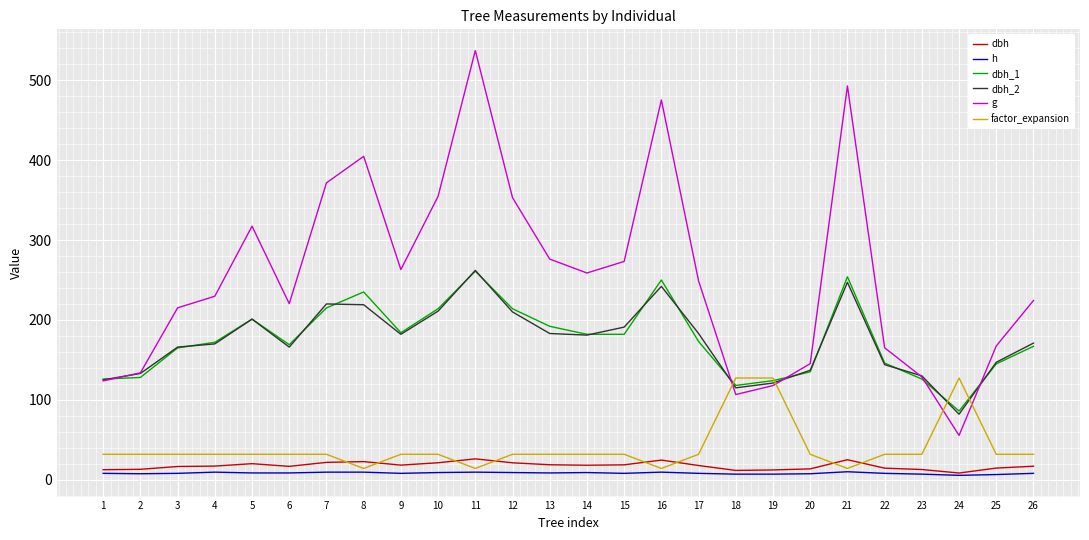

Which series has the largest range (max minus min)?

g